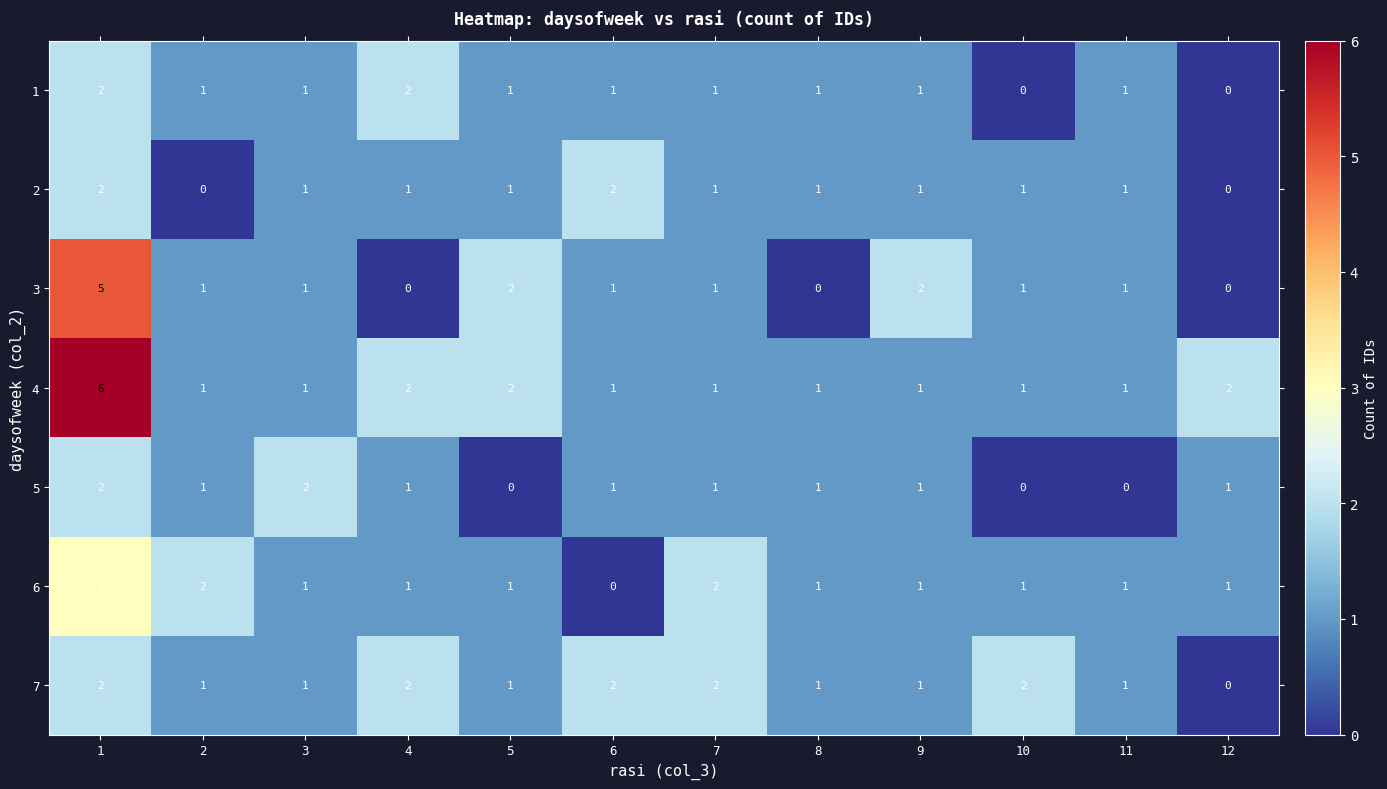

What is the difference between the highest and lowest values at 7?

1